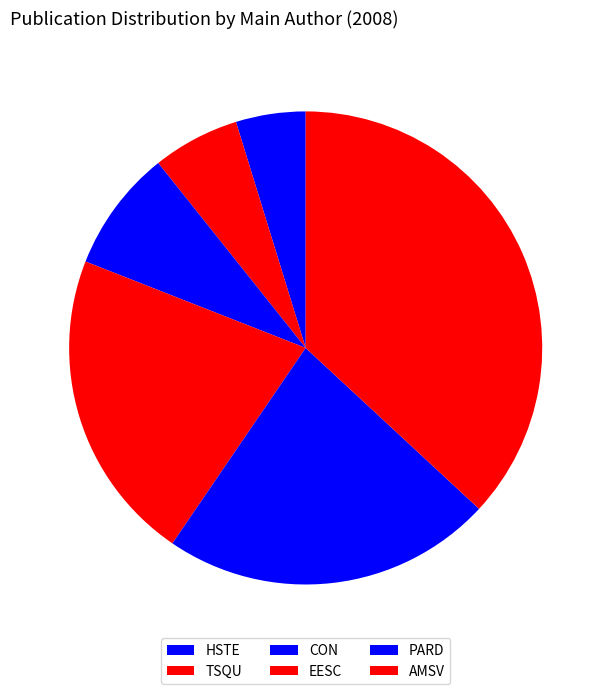

Count the number of slices in the pie.

6